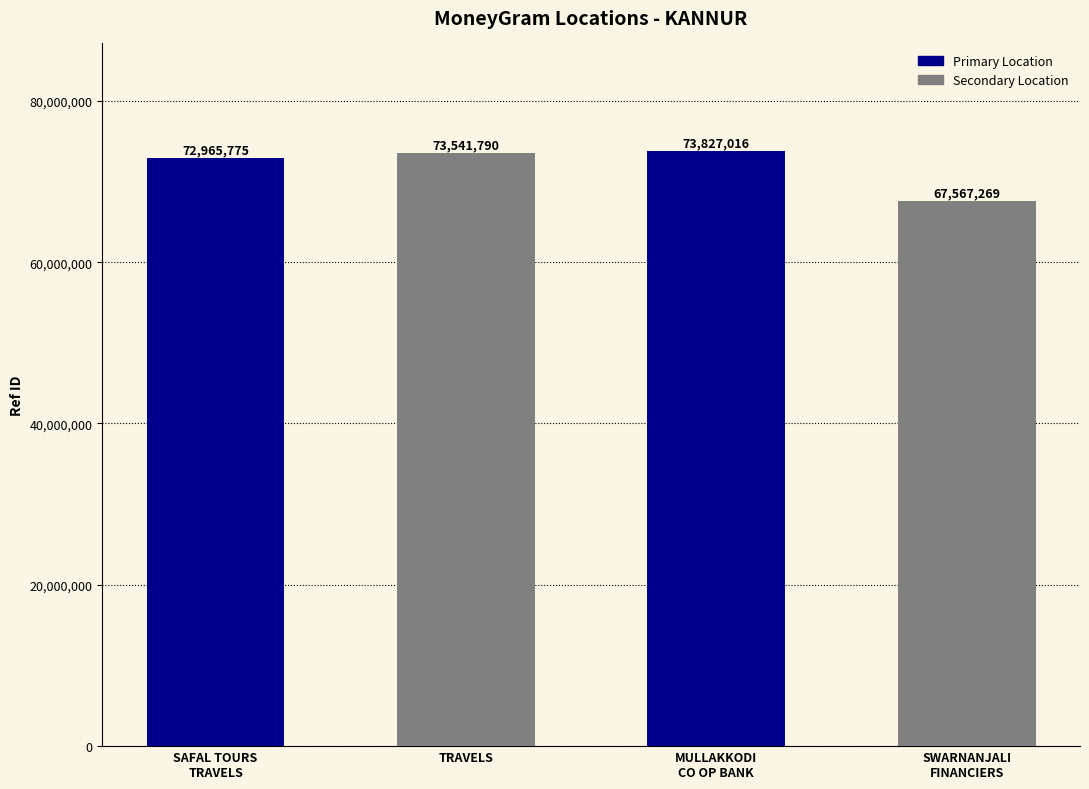

The value at TRAVELS is 73541790. True or false?

True